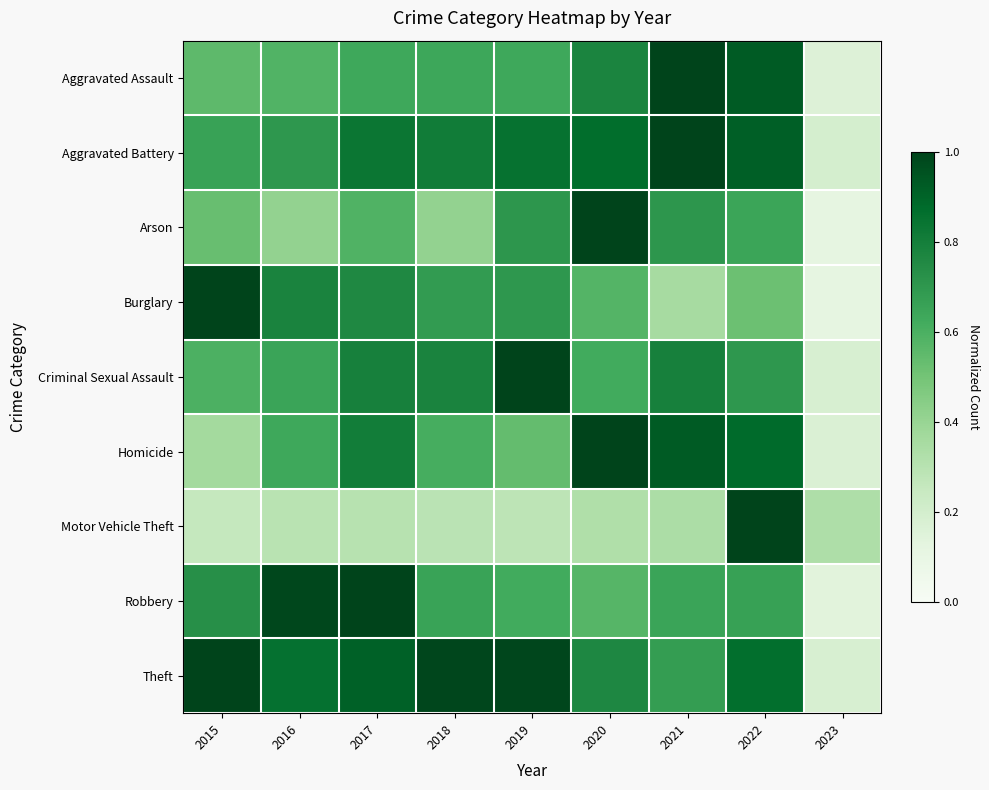

At how many categories does at least one series exceed 0?

9